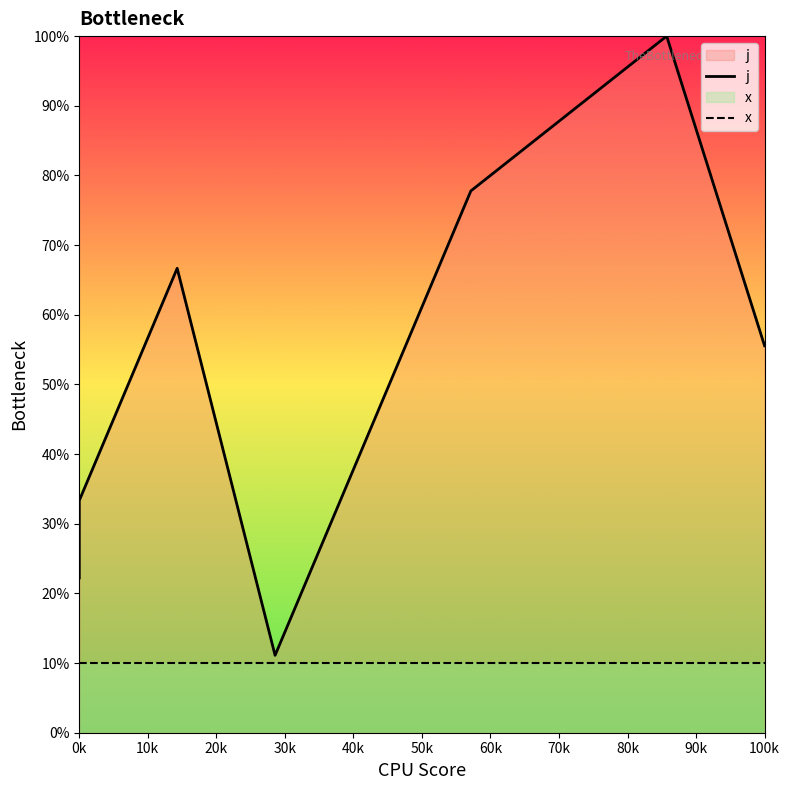

Where is the first local minimum for j?

30k